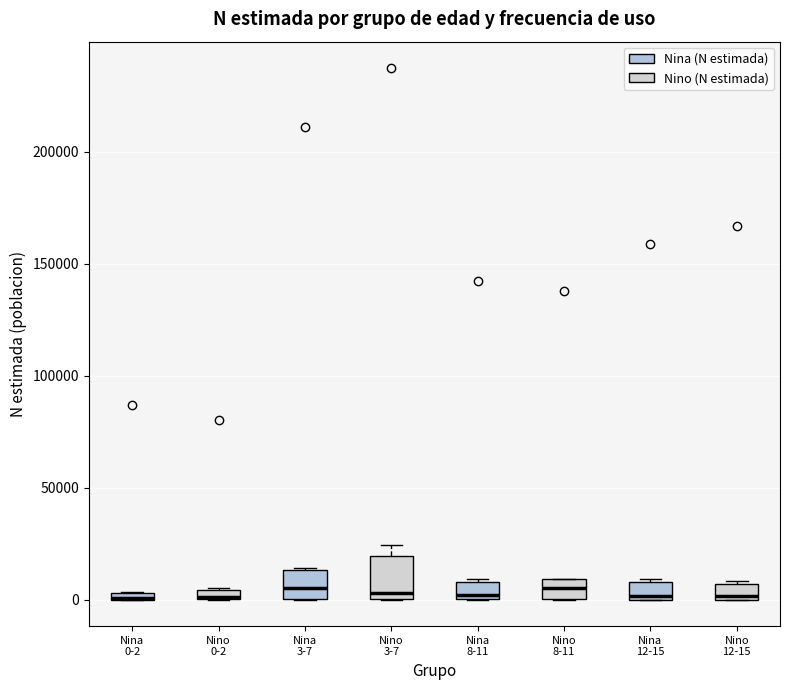

Where is the upper edge of the box for Nina 3-7 on the y-axis? The values are not printed on the chart, so give them approximately, as read against the axis.

15000